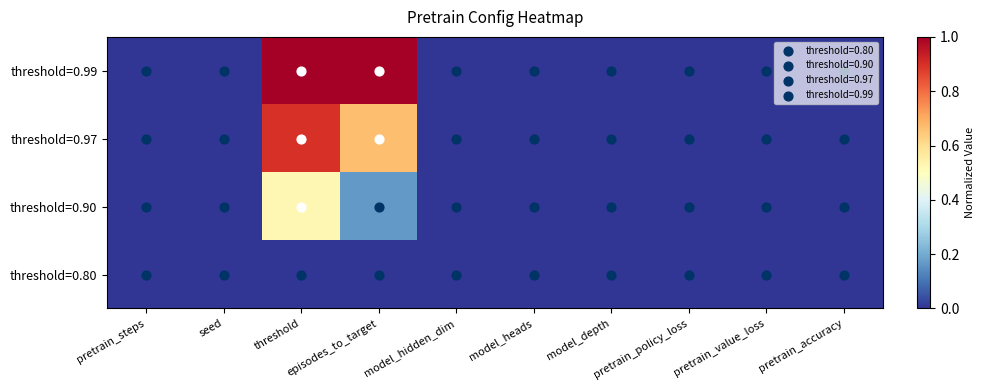

What is the maximum value shown in the chart?

1.0